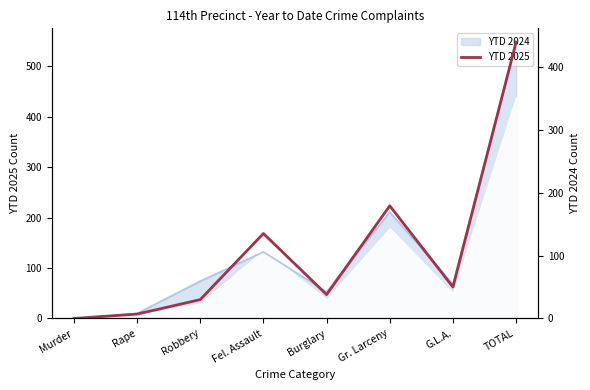

How many interior local valleys (lower than both neighbors) does the data have?

2